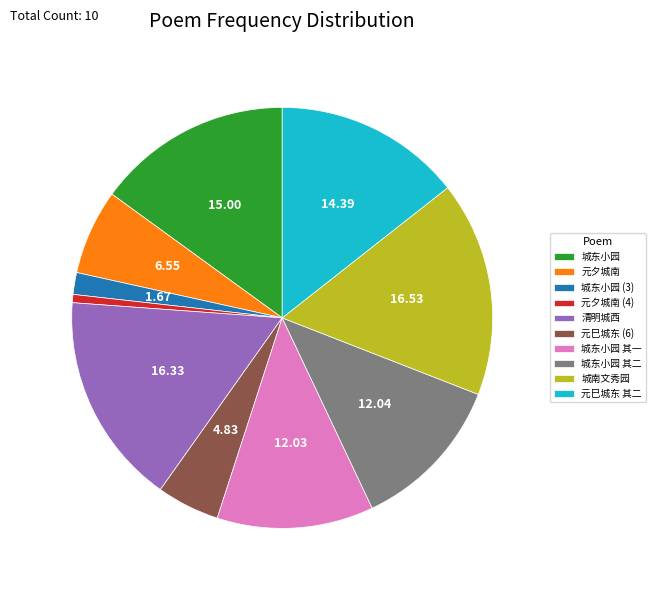

Combined, do 城东小园 and 元巳城东 (6) account for over 50%?

No